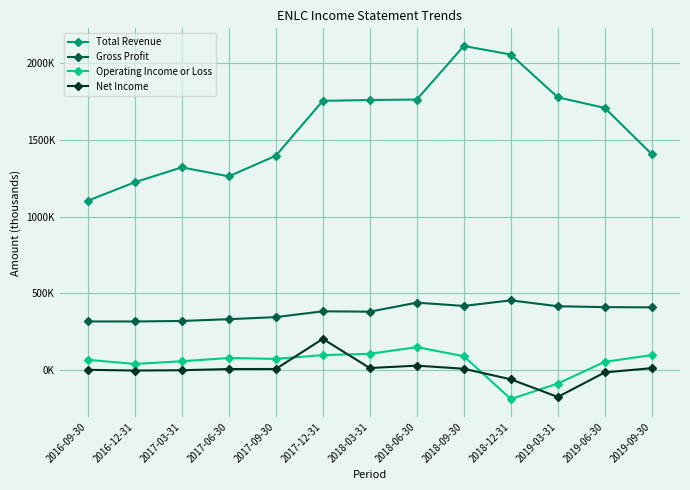

What is the difference between the Total Revenue values at 2019-09-30 and 2018-09-30?

706300